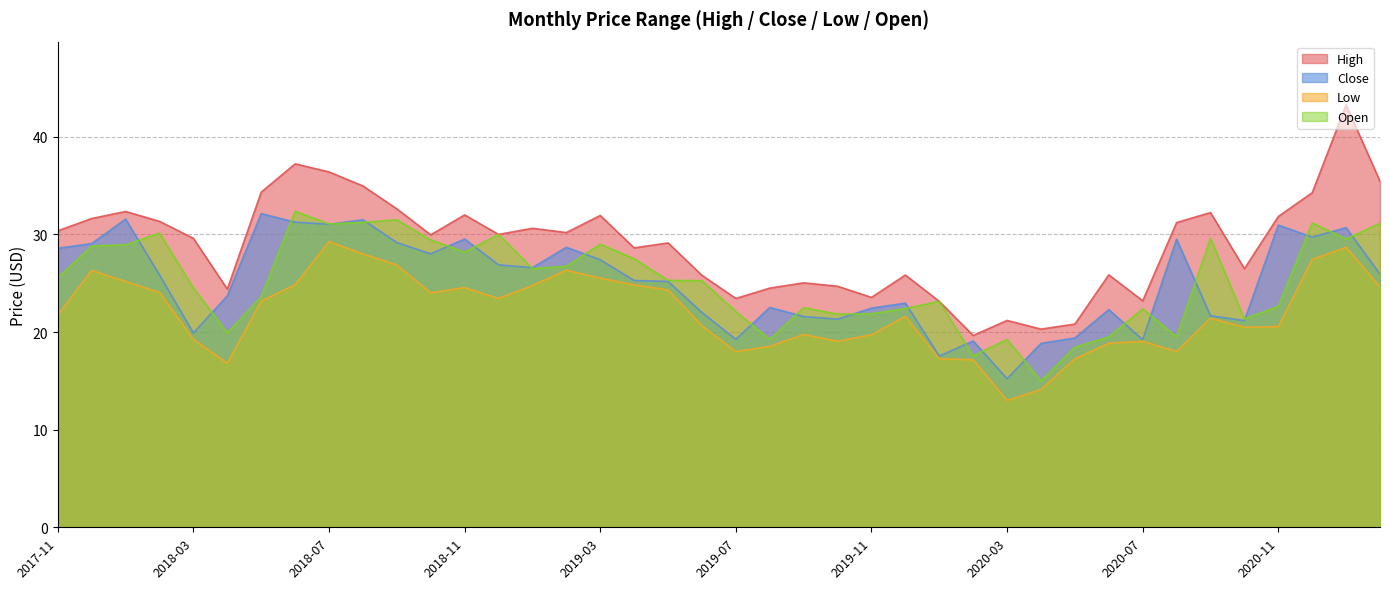

Does the chart display data point markers on the line(s)?

No